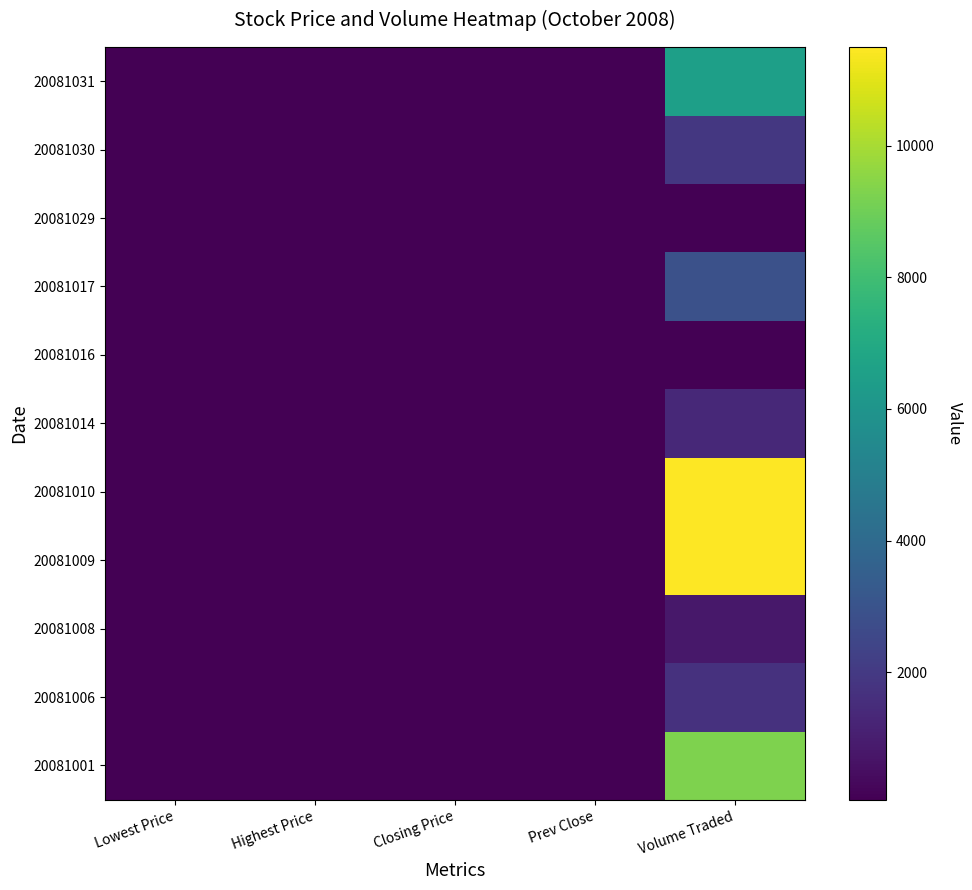

Rank the series at Highest Price from highest to lowest value.

20081006, 20081001, 20081008, 20081009, 20081010, 20081014, 20081016, 20081017, 20081031, 20081029, 20081030